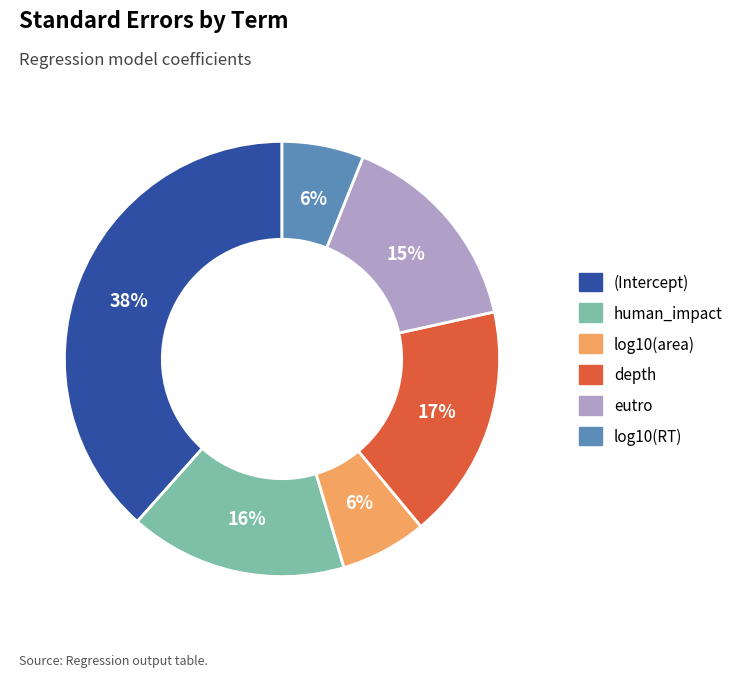

How many slices are in this pie chart?

6